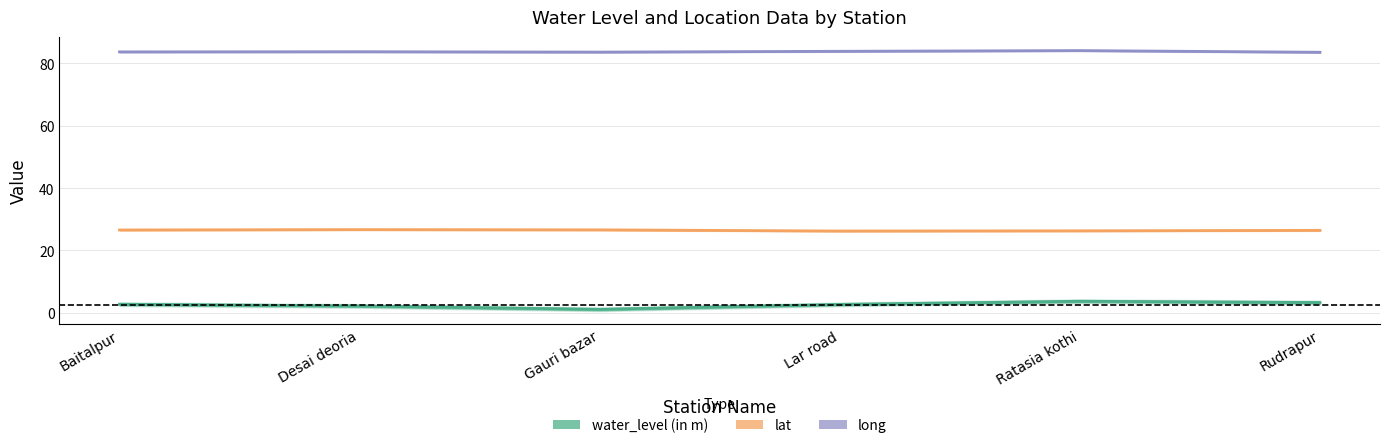

What is the label of the 1st point from the left?

Baitalpur